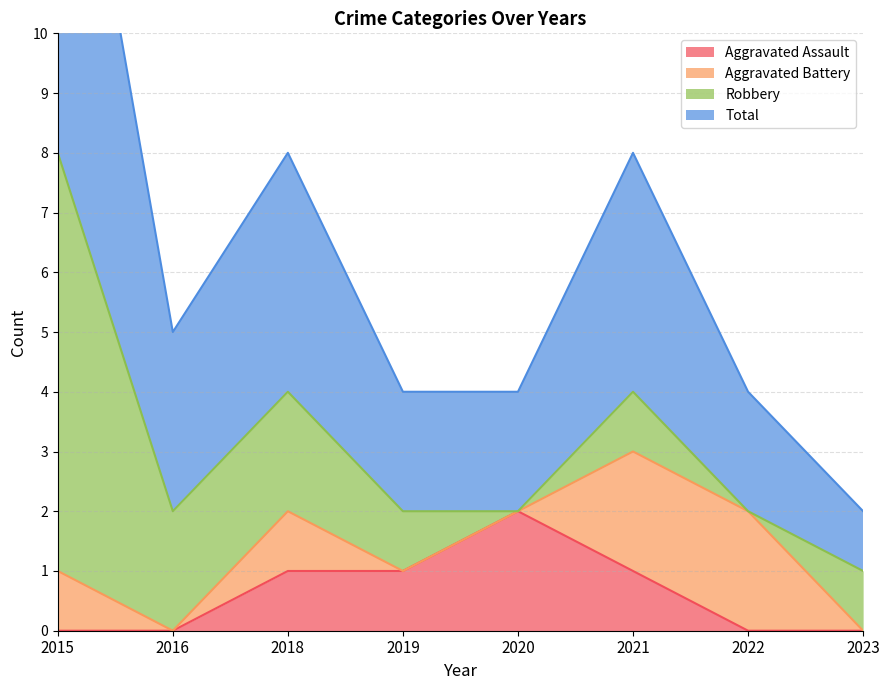

The value of Aggravated Assault at 2022 is -1. True or false?

False